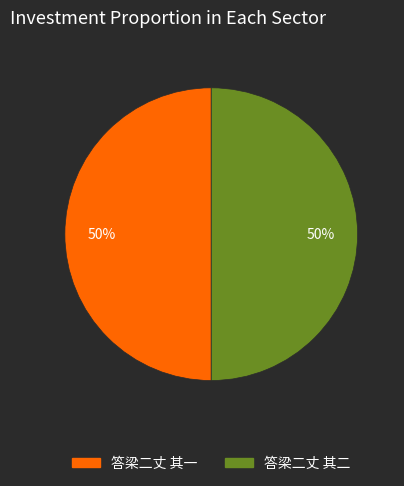

Approximately how many times larger is the value at 答梁二丈 其二 compared to 答梁二丈 其一?

1.0